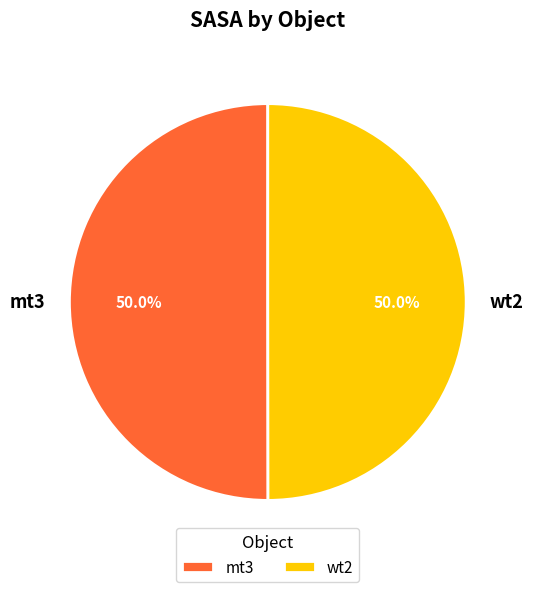

Do wt2 and mt3 together represent more than half of the pie?

Yes